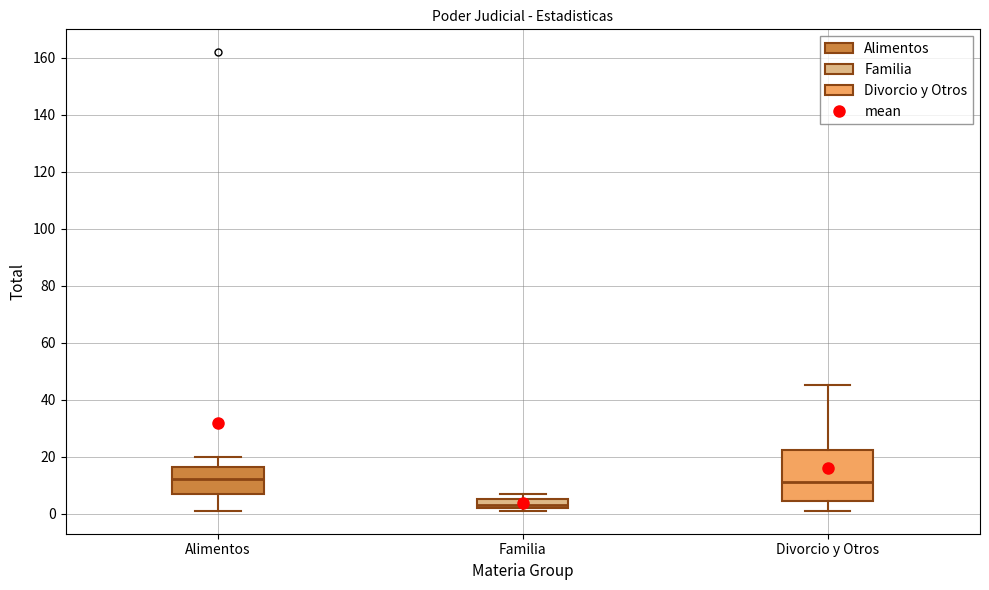

Reading left to right, transcribe this box plot: for each box, give where its median line is, the range the box spans, and where its two whiskers end, as read against the y-axis. The values are not printed on the chart, so give them approximately, as read against the axis.

Alimentos: median 12, box 8 to 16, whiskers 2 to 20
Familia: median 4, box 2 to 6, whiskers 2 (just below the box's lower edge) to 8
Divorcio y Otros: median 12, box 4 to 22, whiskers 2 to 46